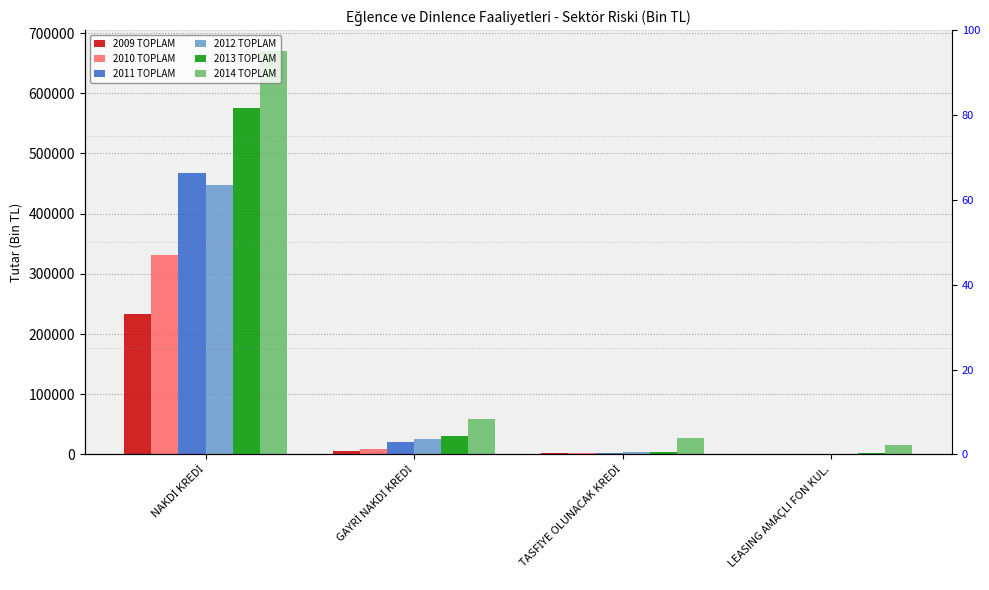

What position from the right is GAYRİ NAKDİ KREDİ?

3